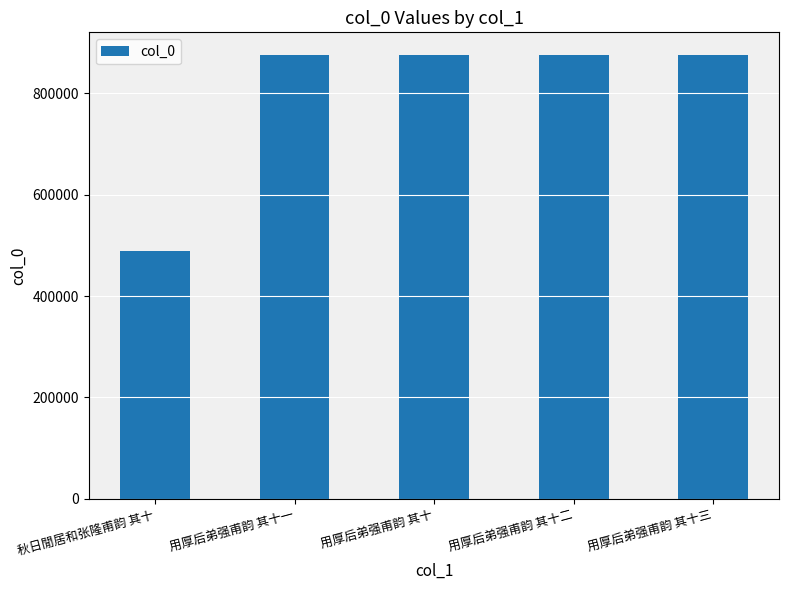

How many categories are shown in the chart?

5